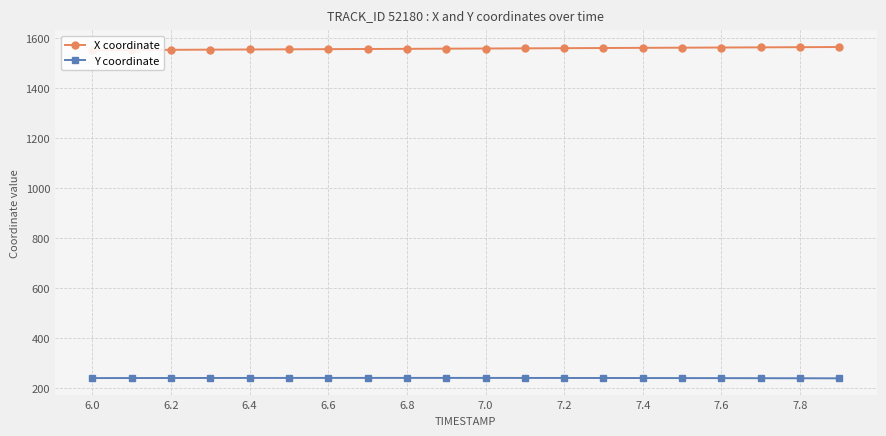

What is the maximum value for Y coordinate?

242.0